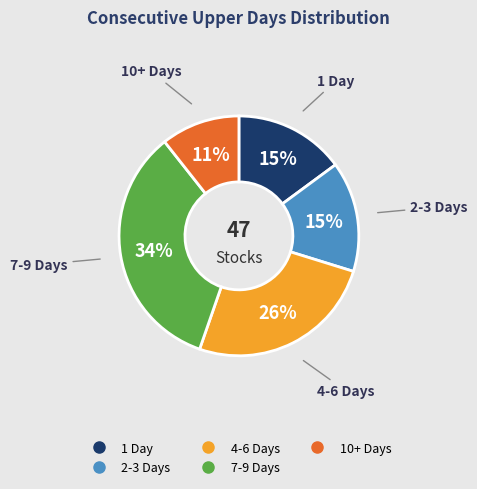

Is there any slice that represents more than half of the pie?

No